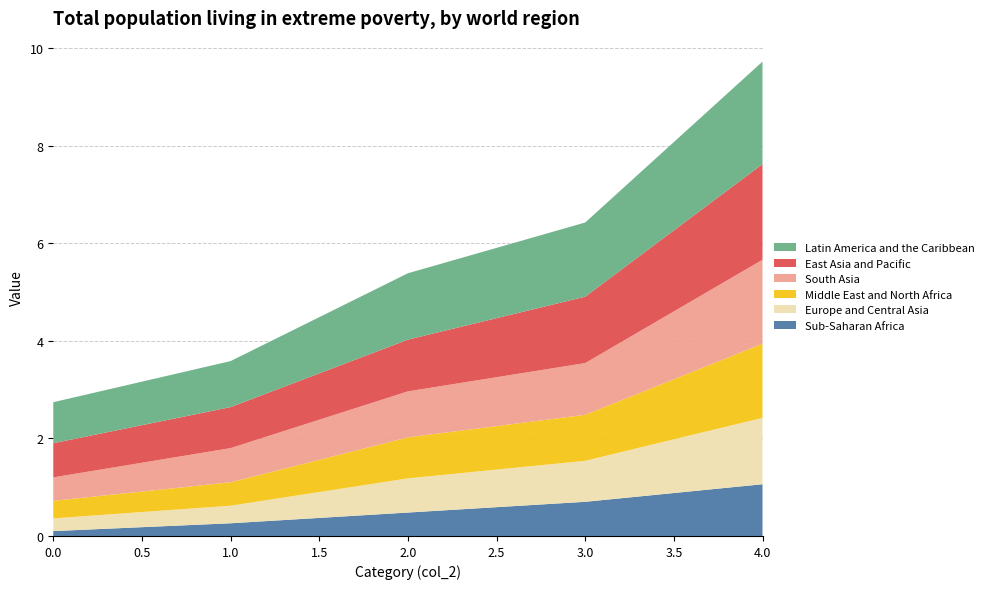

Reading left to right, transcribe all the data shown in this chart.

Sub-Saharan Africa: 0.1	0.3	0.5	0.7	1.1
Europe and Central Asia: 0.3	0.4	0.7	0.8	1.4
Middle East and North Africa: 0.4	0.5	0.8	0.9	1.5
South Asia: 0.5	0.7	0.9	1.1	1.7
East Asia and Pacific: 0.7	0.8	1.1	1.4	2.0
Latin America and the Caribbean: 0.8	0.9	1.4	1.5	2.1